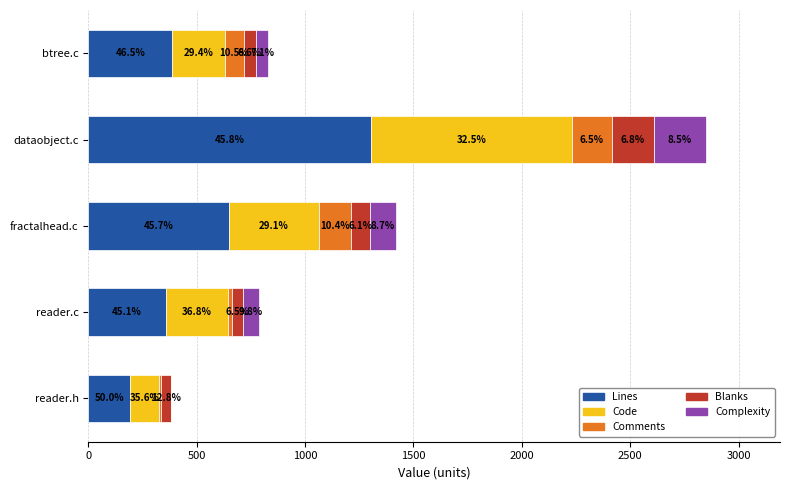

What are all the series names shown in the legend?

Lines, Code, Comments, Blanks, Complexity